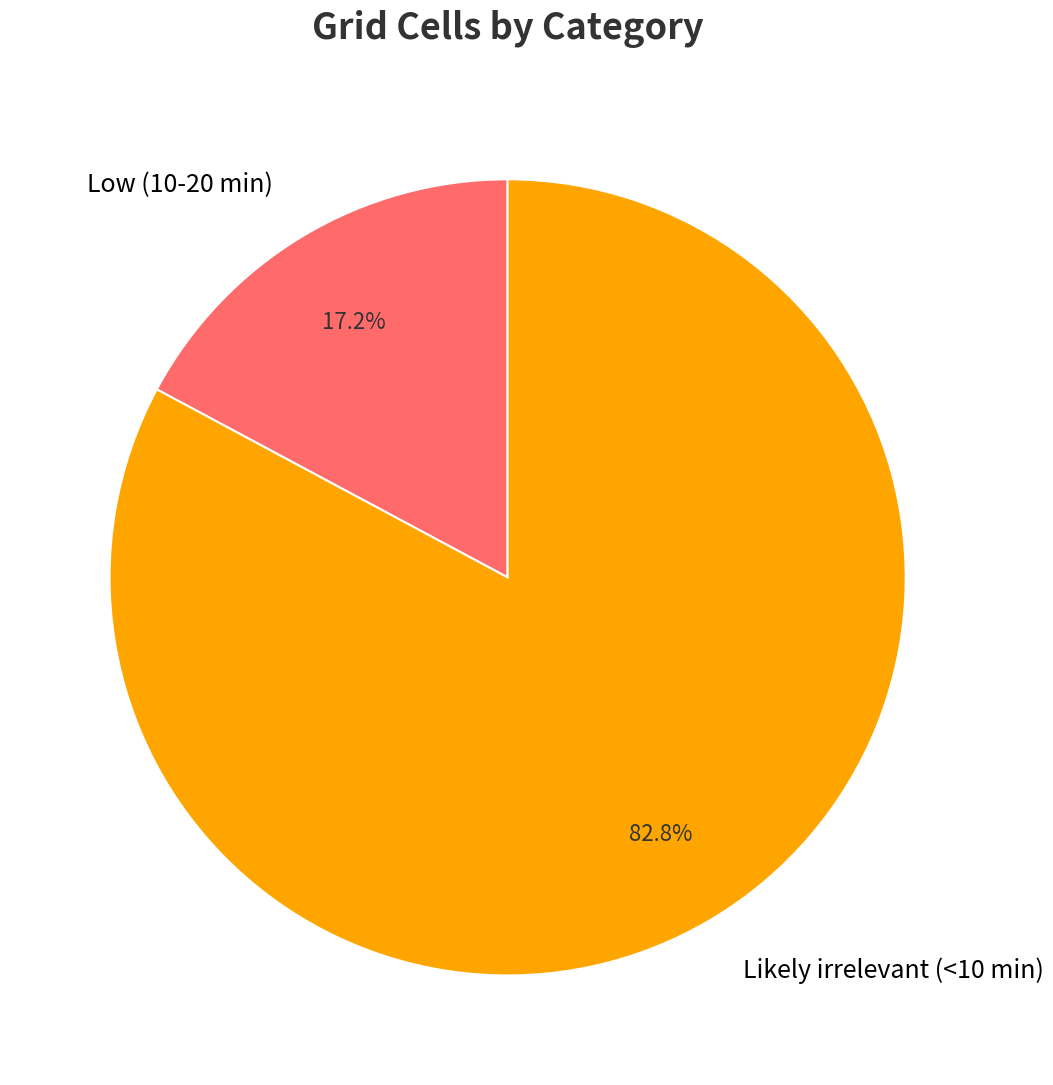

To the nearest percent, what is the average slice percentage?

50%